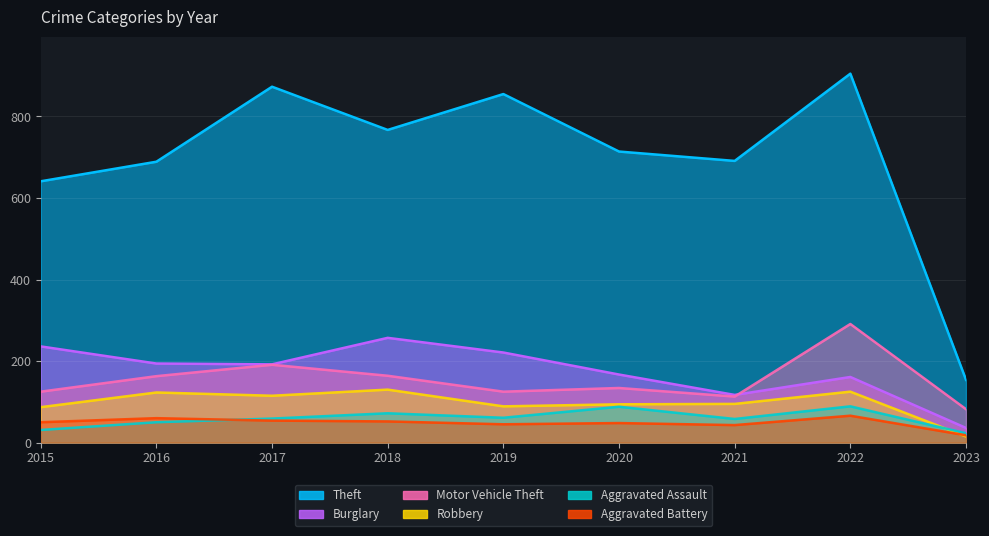

What is the total value across all series at 2019?

1396